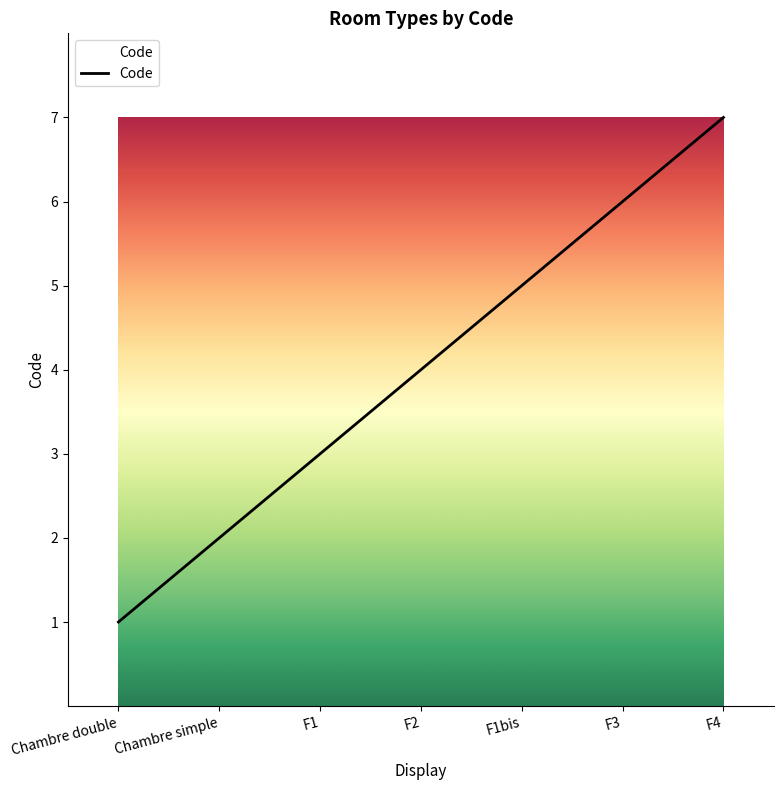

What is the change in value from F2 to F3?

+2